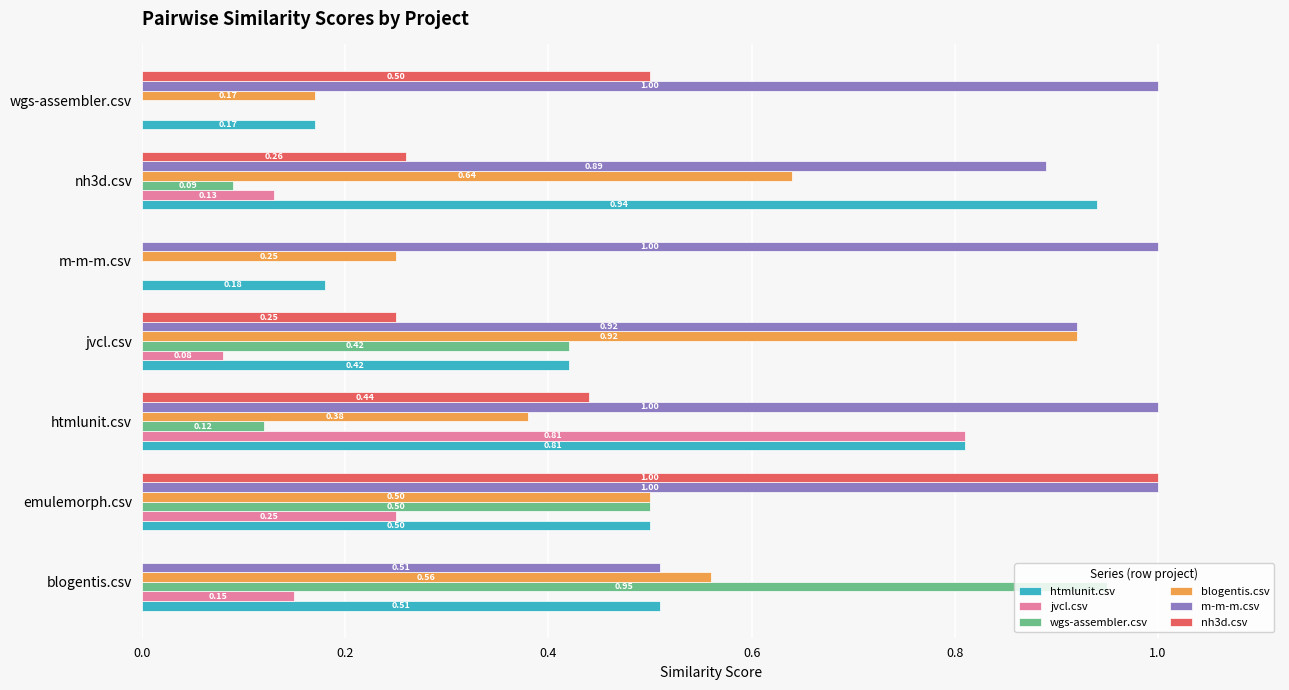

Which series changed the most between nh3d.csv and wgs-assembler.csv?

htmlunit.csv